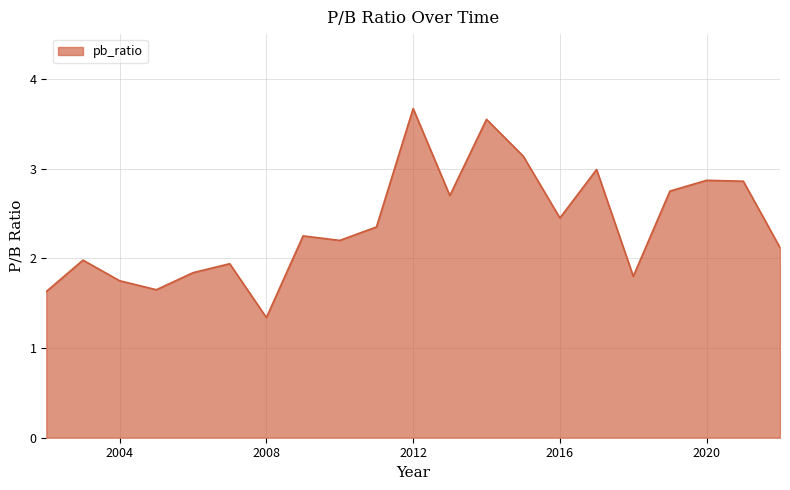

What is the smallest value displayed?

1.3